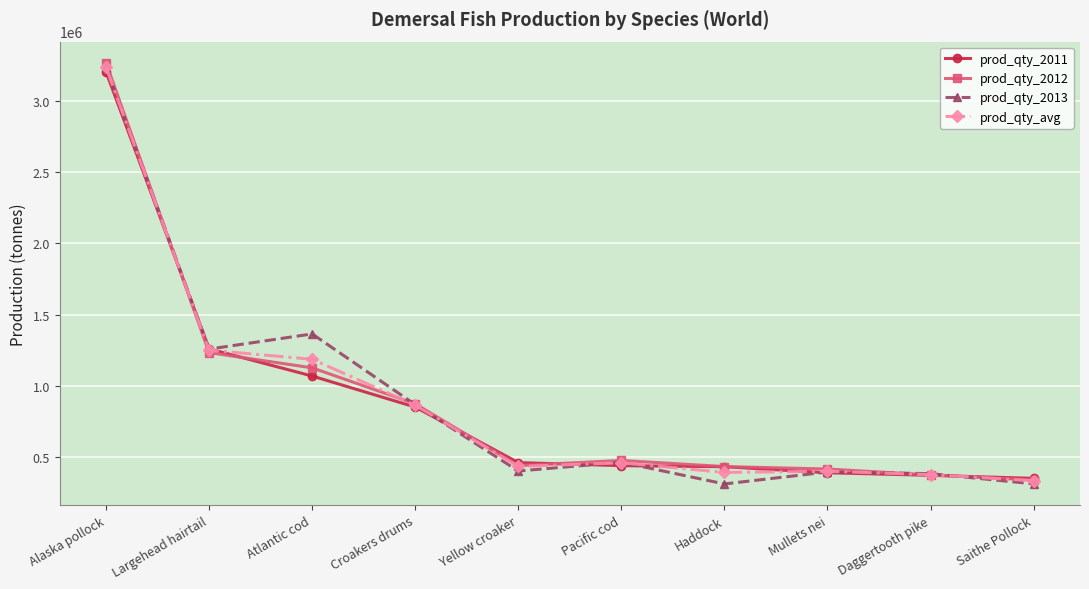

How many categories are shown in the chart?

10